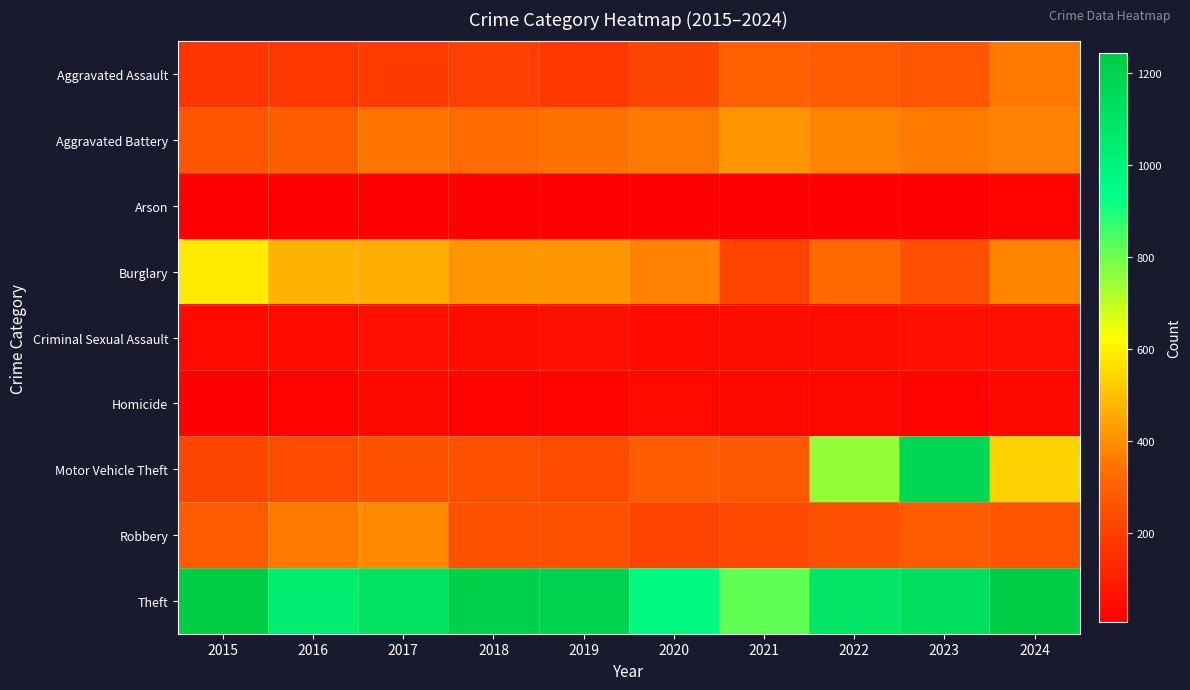

Reading left to right, list all the values displayed in this chart.

Aggravated Assault: 2015=169	2016=176	2017=185	2018=200	2019=177	2020=222	2021=298	2022=282	2023=269	2024=355
Aggravated Battery: 2015=264	2016=292	2017=348	2018=328	2019=343	2020=356	2021=413	2022=380	2023=362	2024=376
Arson: 2015=8	2016=6	2017=8	2018=6	2019=8	2020=14	2021=9	2022=12	2023=15	2024=18
Burglary: 2015=586	2016=474	2017=462	2018=415	2019=417	2020=375	2021=212	2022=322	2023=250	2024=382
Criminal Sexual Assault: 2015=37	2016=41	2017=57	2018=50	2019=64	2020=40	2021=53	2022=47	2023=63	2024=56
Homicide: 2015=15	2016=20	2017=32	2018=22	2019=18	2020=36	2021=32	2022=33	2023=25	2024=31
Motor Vehicle Theft: 2015=220	2016=242	2017=253	2018=257	2019=236	2020=295	2021=280	2022=753	2023=1167	2024=536
Robbery: 2015=288	2016=356	2017=390	2018=253	2019=254	2020=212	2021=230	2022=248	2023=291	2024=263
Theft: 2015=1244	2016=1038	2017=1106	2018=1208	2019=1197	2020=962	2021=815	2022=1087	2023=1123	2024=1231